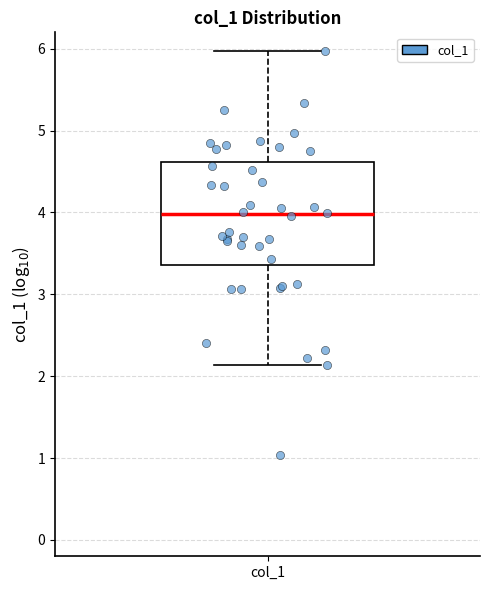

Transcribe this box plot: give where the median line is, the range the box spans, and where the two whiskers end, as read against the y-axis. The values are not printed on the chart, so give them approximately, as read against the axis.

median 4.0, box 3.4 to 4.6, whiskers 2.1 to 6.0